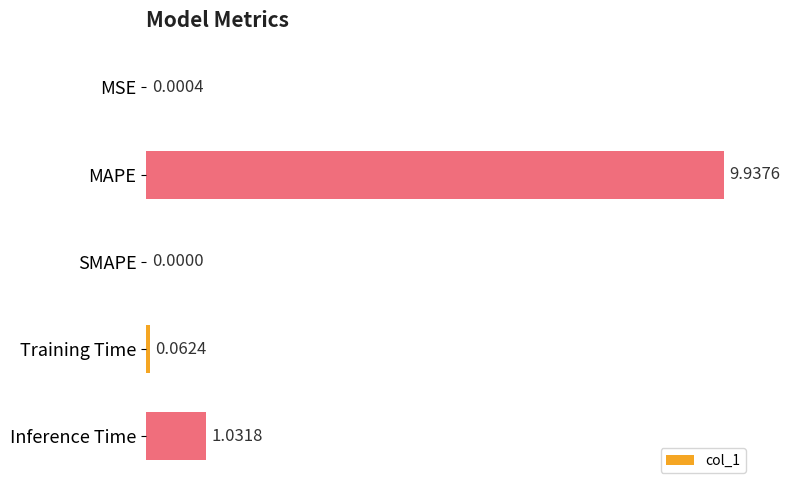

What is the sum of all values?

11.0